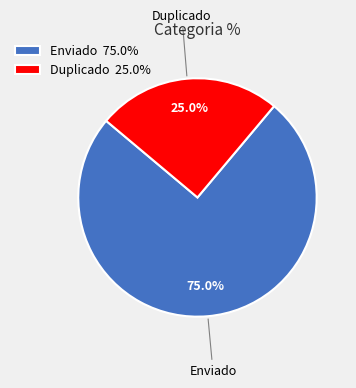

Rank the categories by value from highest to lowest.

Enviado, Duplicado